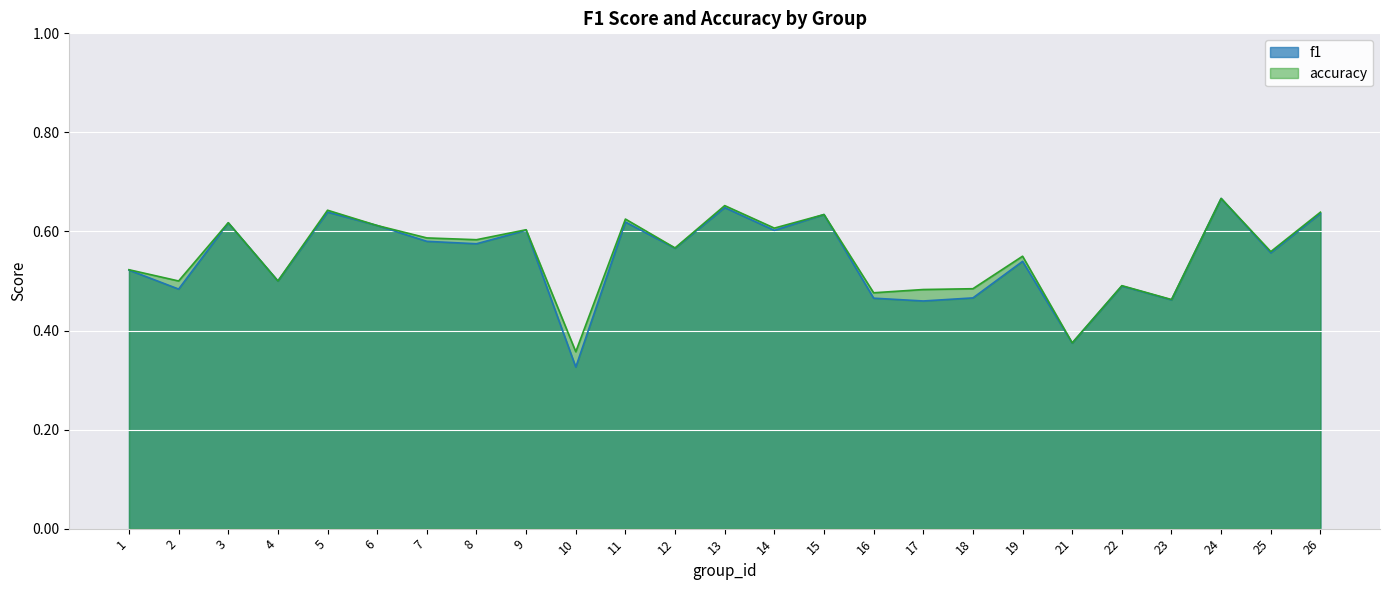

Reading right to left, list all the values displayed in this chart.

f1: 26=0.6	25=0.6	24=0.7	23=0.5	22=0.5	21=0.4	19=0.5	18=0.5	17=0.5	16=0.5	15=0.6	14=0.6	13=0.6	12=0.6	11=0.6	10=0.3	9=0.6	8=0.6	7=0.6	6=0.6	5=0.6	4=0.5	3=0.6	2=0.5	1=0.5
accuracy: 26=0.6	25=0.6	24=0.7	23=0.5	22=0.5	21=0.4	19=0.6	18=0.5	17=0.5	16=0.5	15=0.6	14=0.6	13=0.7	12=0.6	11=0.6	10=0.4	9=0.6	8=0.6	7=0.6	6=0.6	5=0.6	4=0.5	3=0.6	2=0.5	1=0.5